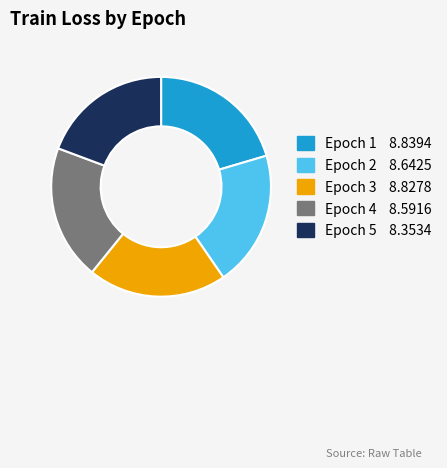

Is there a majority slice in this chart?

No